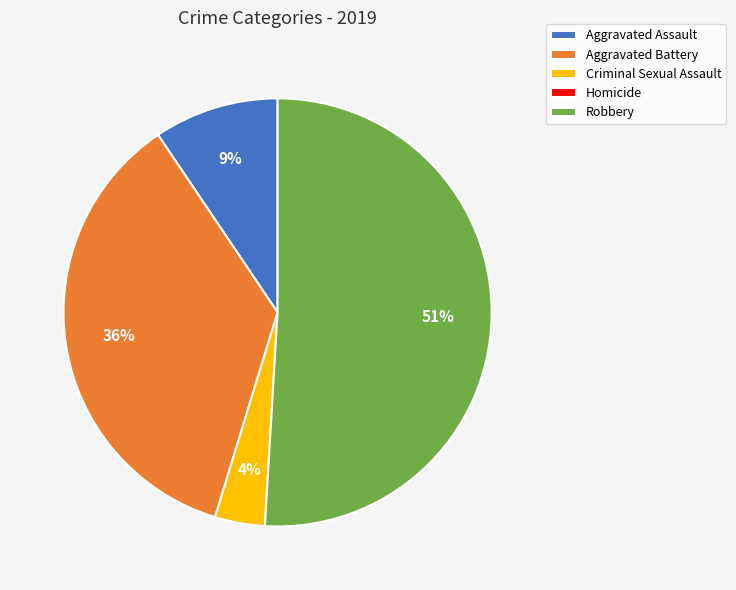

Is it true that Aggravated Assault is 9% of the pie?

True